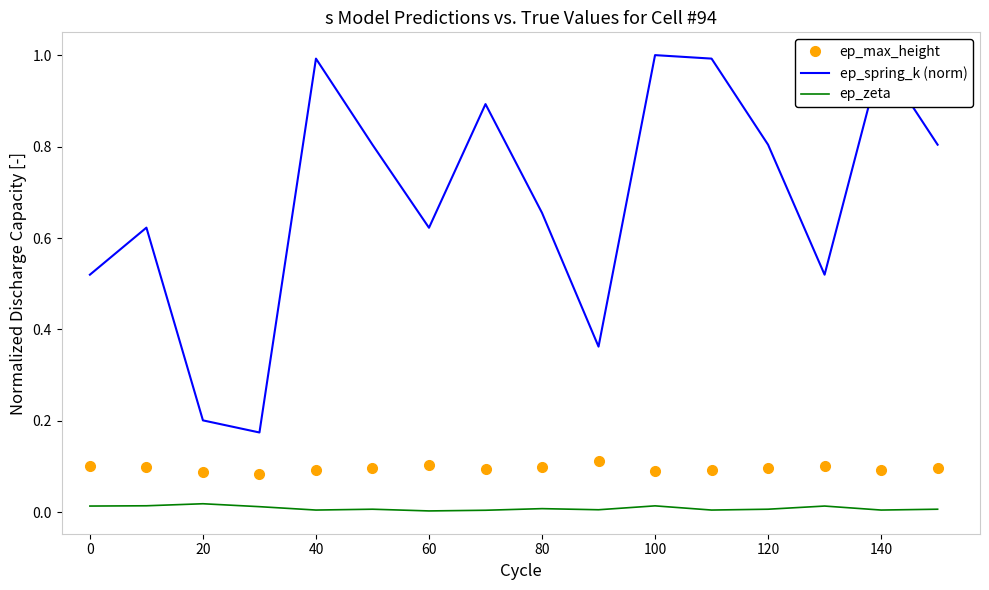

What is the maximum value shown in the chart?

1.0